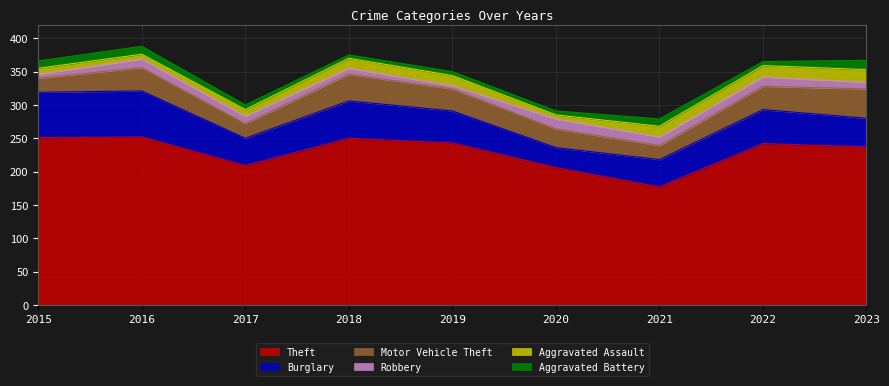

Is it true that Motor Vehicle Theft equals 38 at 2020?

False